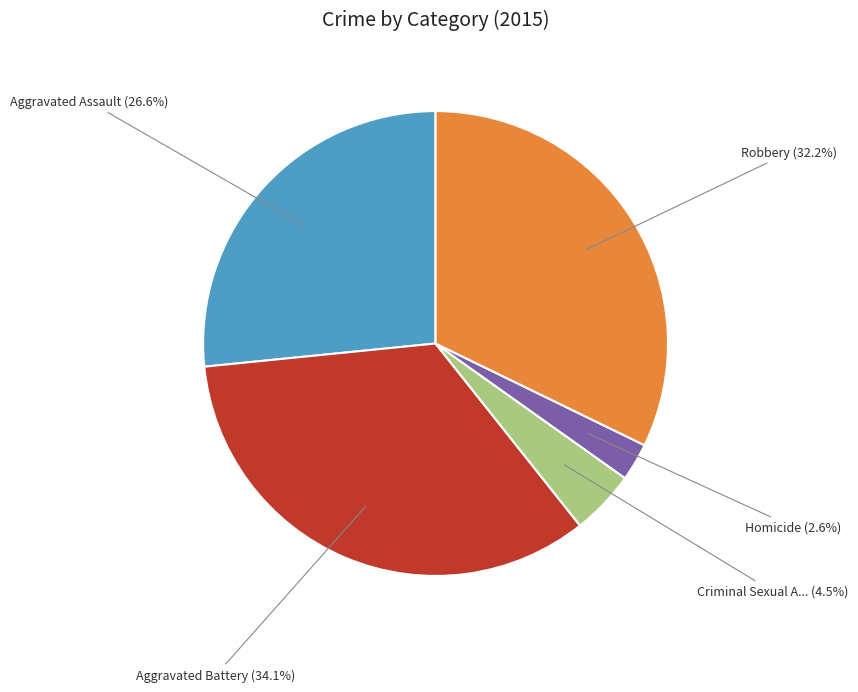

Is there any slice that represents more than half of the pie?

No